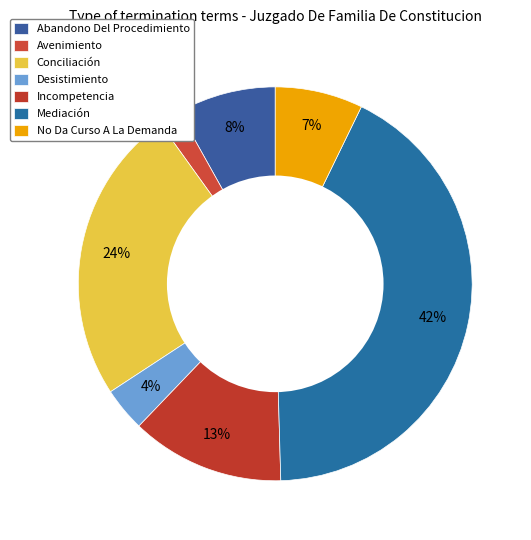

How many slices are in this pie chart?

7